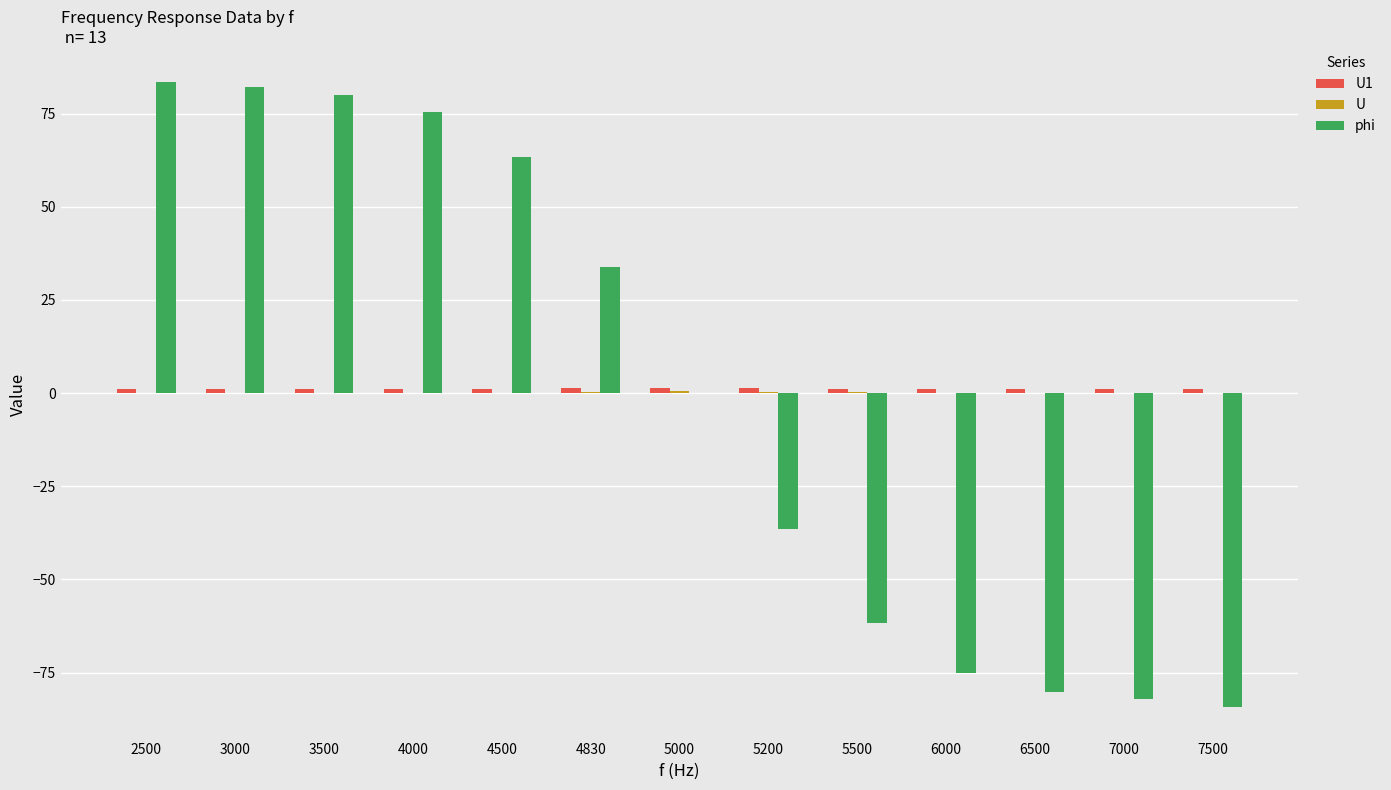

What is the total value across all series at 3500?

80.9